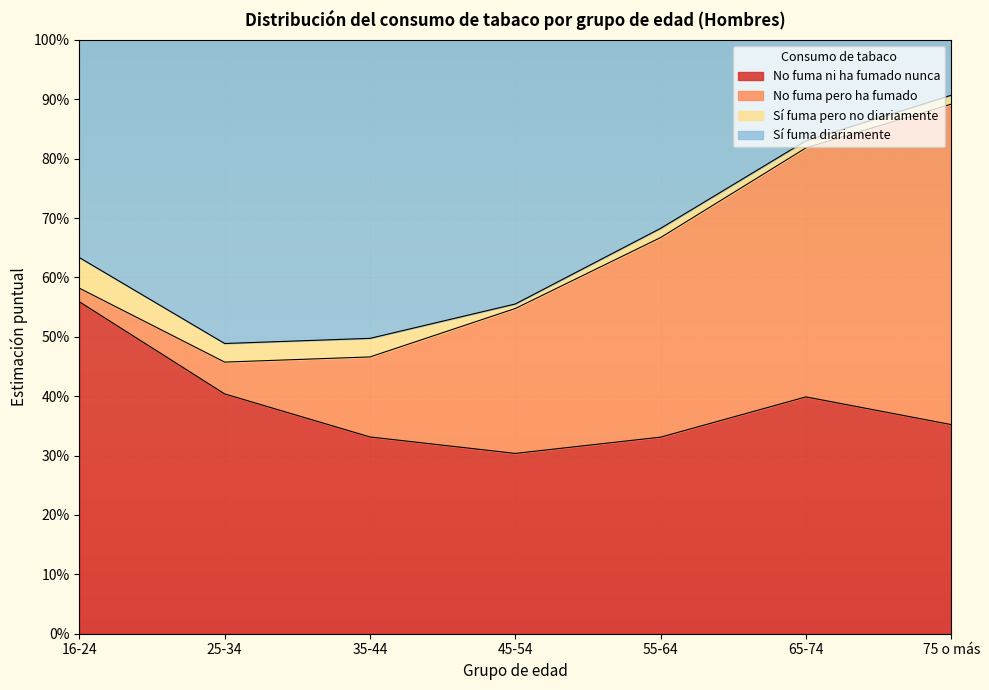

What is the lowest value of the No fuma ni ha fumado nunca series?

0.3